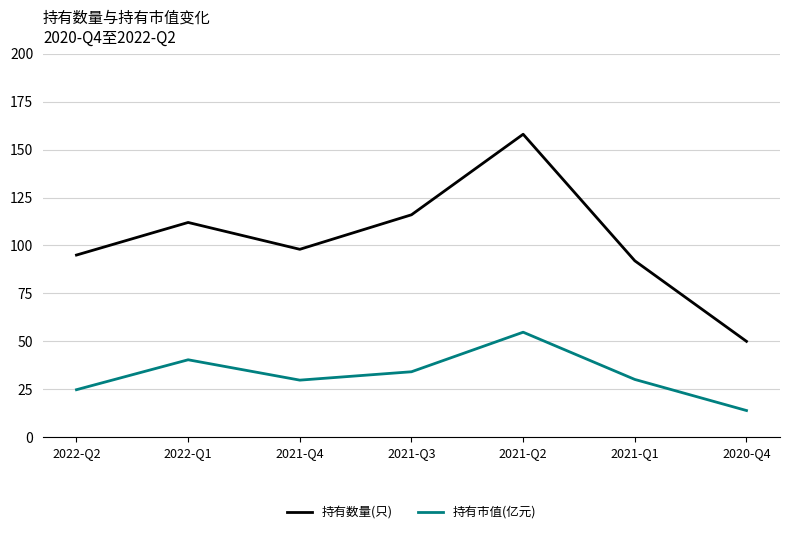

Is it true that 持有数量(只) equals 116.0 at 2021-Q3?

True